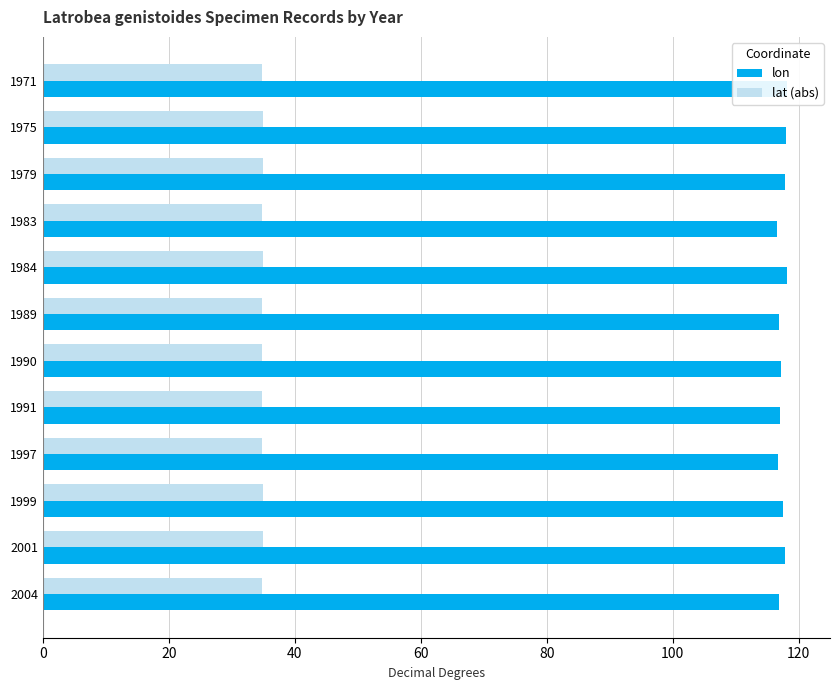

Is the value of lon at 1997 greater than the value of lat (abs) at 1979?

Yes